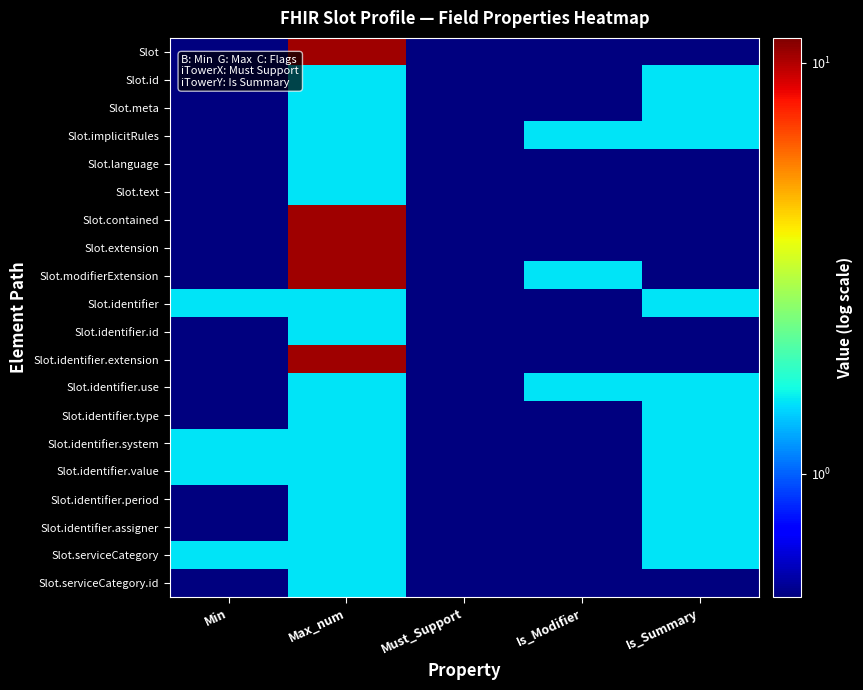

Reading left to right, list all the values displayed in this chart.

Slot: Min=0.5	Max_num=10.5	Must_Support=0.5	Is_Modifier=0.5	Is_Summary=0.5
Slot.id: Min=0.5	Max_num=1.5	Must_Support=0.5	Is_Modifier=0.5	Is_Summary=1.5
Slot.meta: Min=0.5	Max_num=1.5	Must_Support=0.5	Is_Modifier=0.5	Is_Summary=1.5
Slot.implicitRules: Min=0.5	Max_num=1.5	Must_Support=0.5	Is_Modifier=1.5	Is_Summary=1.5
Slot.language: Min=0.5	Max_num=1.5	Must_Support=0.5	Is_Modifier=0.5	Is_Summary=0.5
Slot.text: Min=0.5	Max_num=1.5	Must_Support=0.5	Is_Modifier=0.5	Is_Summary=0.5
Slot.contained: Min=0.5	Max_num=10.5	Must_Support=0.5	Is_Modifier=0.5	Is_Summary=0.5
Slot.extension: Min=0.5	Max_num=10.5	Must_Support=0.5	Is_Modifier=0.5	Is_Summary=0.5
Slot.modifierExtension: Min=0.5	Max_num=10.5	Must_Support=0.5	Is_Modifier=1.5	Is_Summary=0.5
Slot.identifier: Min=1.5	Max_num=1.5	Must_Support=0.5	Is_Modifier=0.5	Is_Summary=1.5
Slot.identifier.id: Min=0.5	Max_num=1.5	Must_Support=0.5	Is_Modifier=0.5	Is_Summary=0.5
Slot.identifier.extension: Min=0.5	Max_num=10.5	Must_Support=0.5	Is_Modifier=0.5	Is_Summary=0.5
Slot.identifier.use: Min=0.5	Max_num=1.5	Must_Support=0.5	Is_Modifier=1.5	Is_Summary=1.5
Slot.identifier.type: Min=0.5	Max_num=1.5	Must_Support=0.5	Is_Modifier=0.5	Is_Summary=1.5
Slot.identifier.system: Min=1.5	Max_num=1.5	Must_Support=0.5	Is_Modifier=0.5	Is_Summary=1.5
Slot.identifier.value: Min=1.5	Max_num=1.5	Must_Support=0.5	Is_Modifier=0.5	Is_Summary=1.5
Slot.identifier.period: Min=0.5	Max_num=1.5	Must_Support=0.5	Is_Modifier=0.5	Is_Summary=1.5
Slot.identifier.assigner: Min=0.5	Max_num=1.5	Must_Support=0.5	Is_Modifier=0.5	Is_Summary=1.5
Slot.serviceCategory: Min=1.5	Max_num=1.5	Must_Support=0.5	Is_Modifier=0.5	Is_Summary=1.5
Slot.serviceCategory.id: Min=0.5	Max_num=1.5	Must_Support=0.5	Is_Modifier=0.5	Is_Summary=0.5